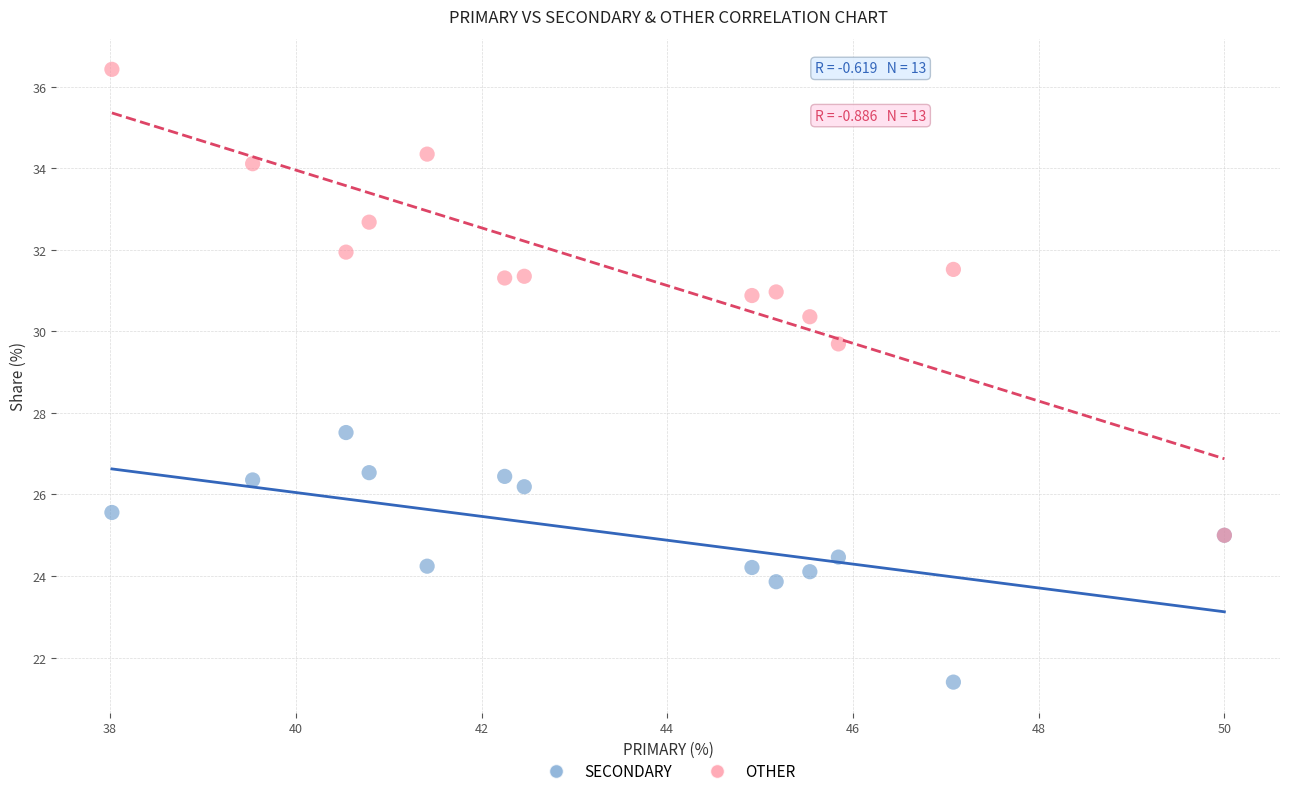

Which series has the largest Y range (max minus min)?

OTHER